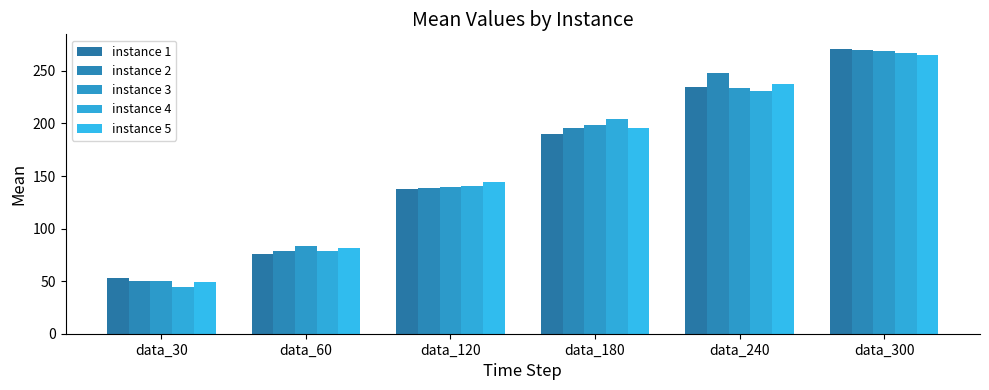

The instance 2 series shows 49.9 at data_30. True or false?

True